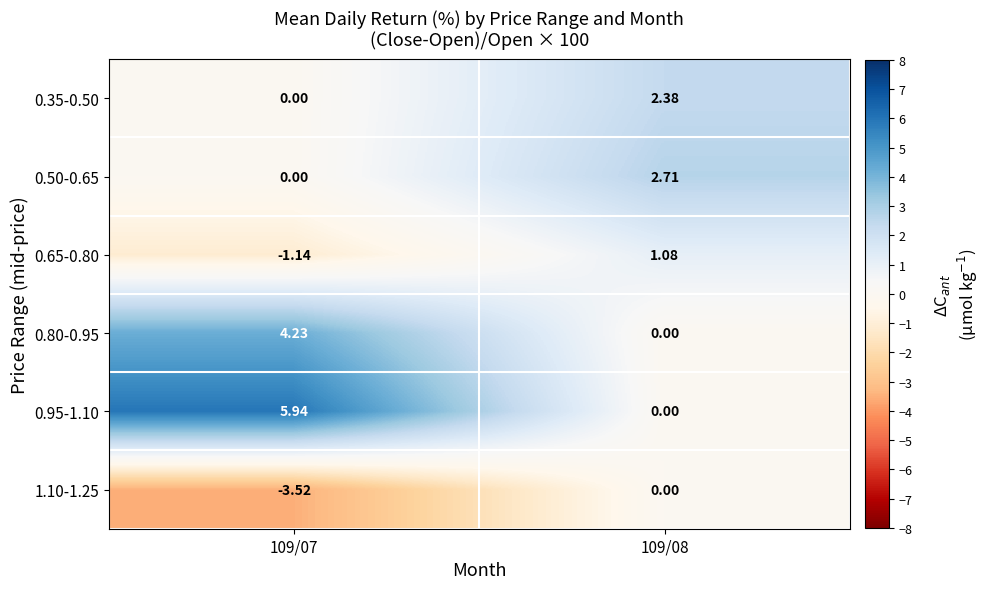

How many data points in 0.35-0.50 are less than 2?

1